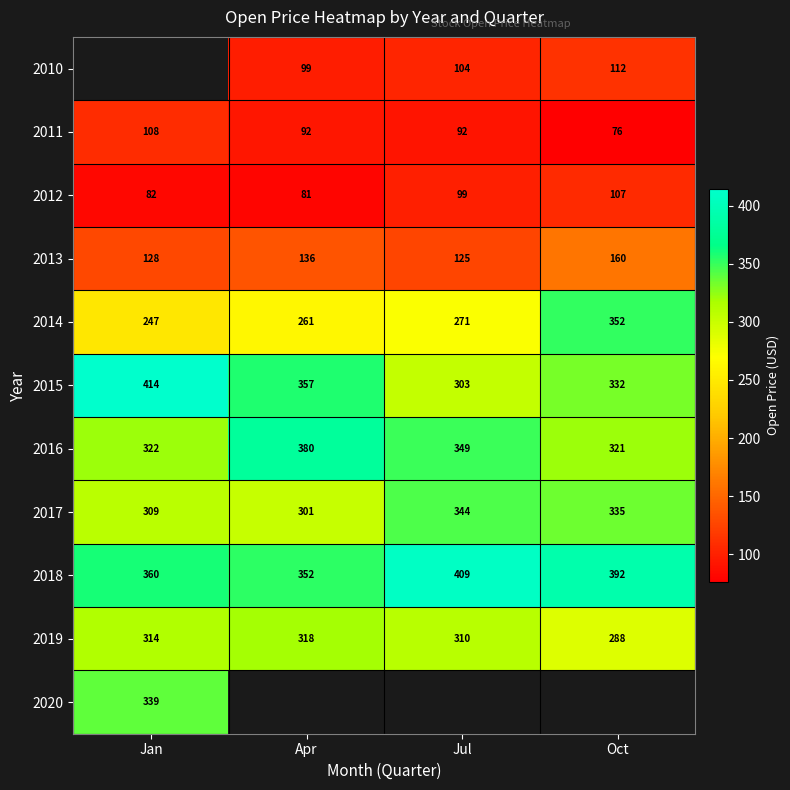

List the labels in order of 2018 value, smallest first.

Apr, Jan, Oct, Jul